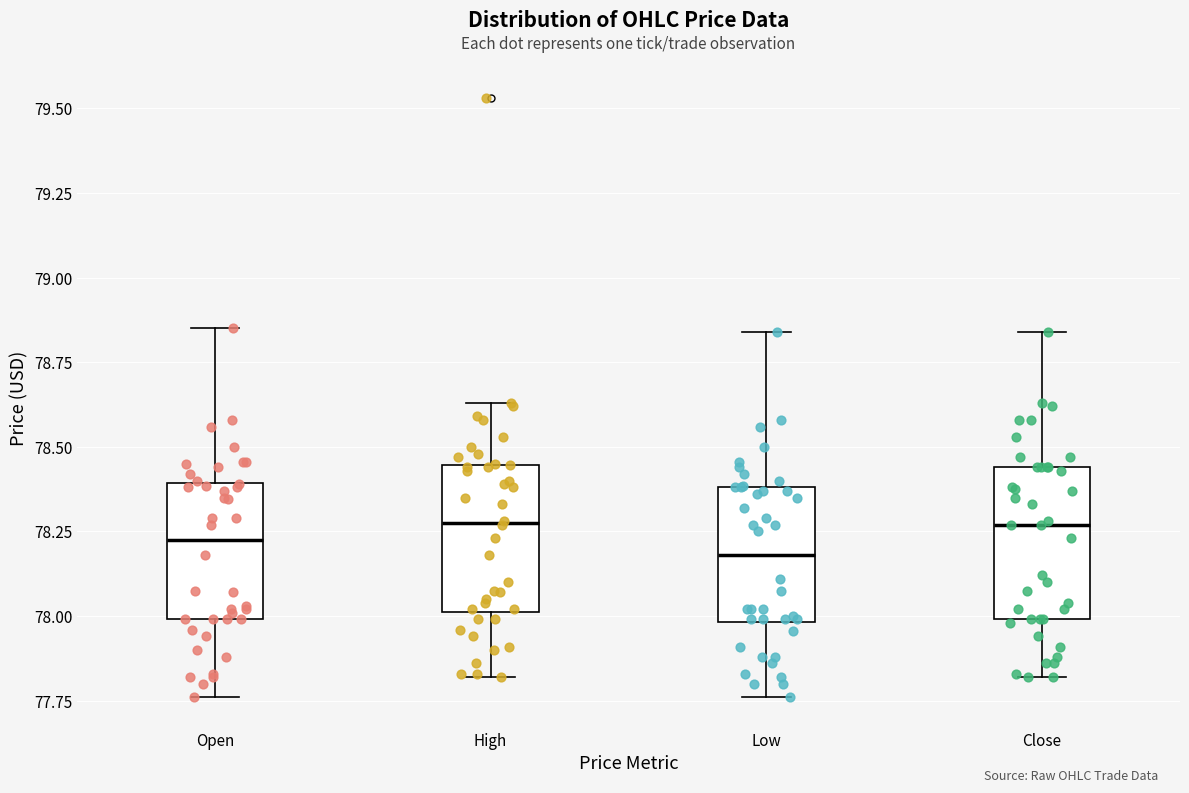

Where does the upper whisker of the box for Close end on the y-axis? The values are not printed on the chart, so give them approximately, as read against the axis.

78.85